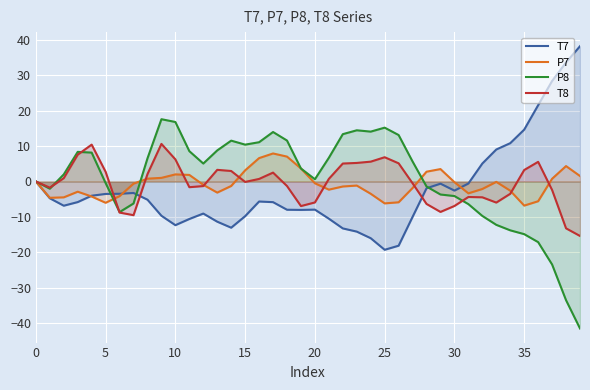

True or false: P8 has more than 2 points higher than both neighbors.

True